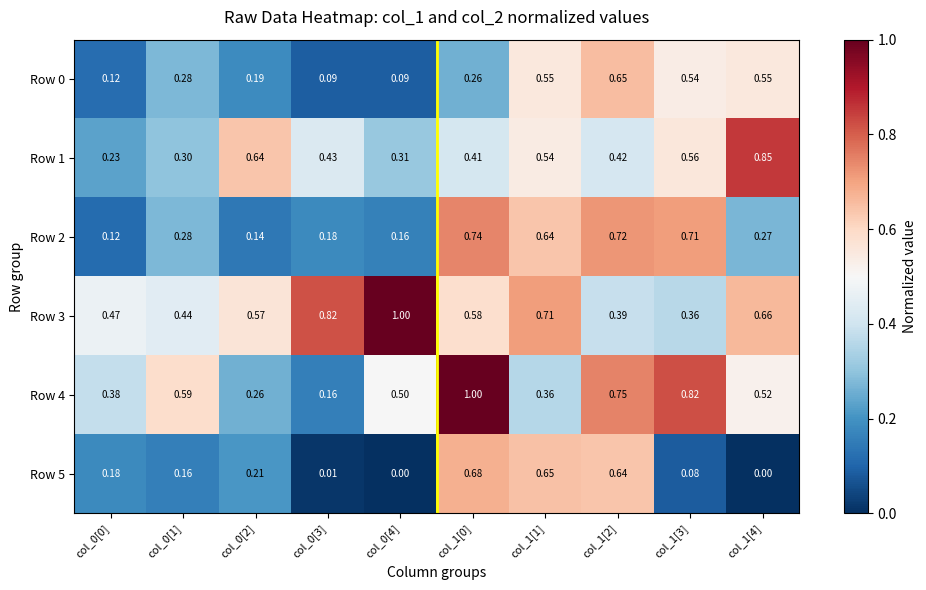

Which series has the widest spread of values?

Row 4